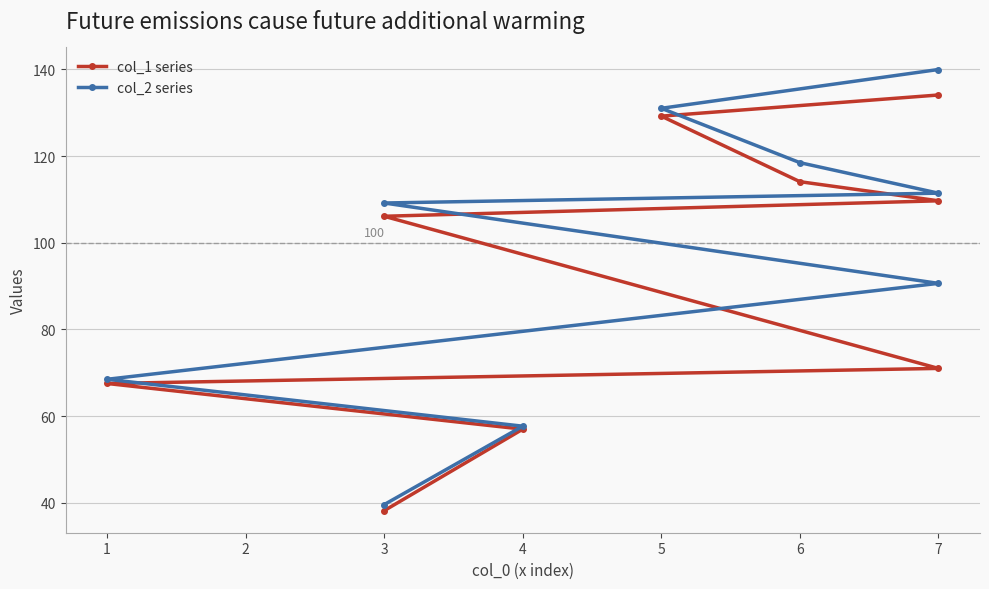

Does the chart have visible grid lines?

Yes